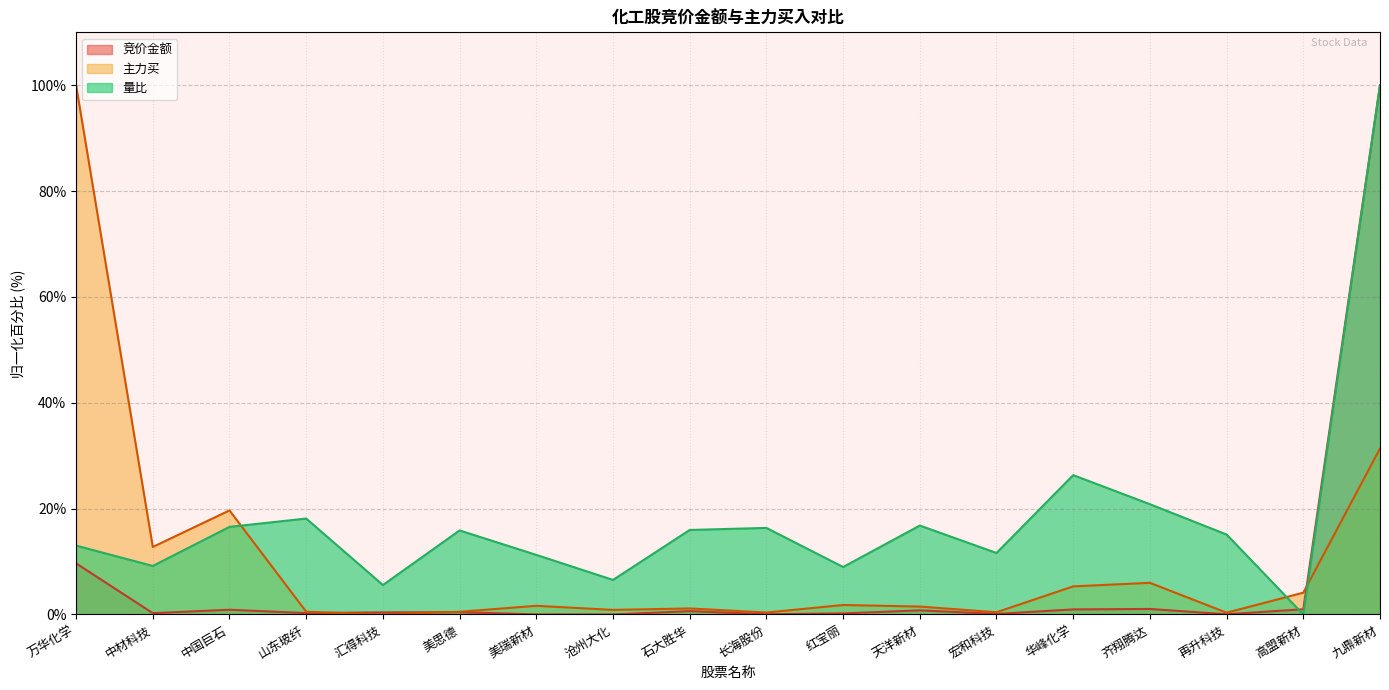

How many values in the 主力买 series are below 1?

7